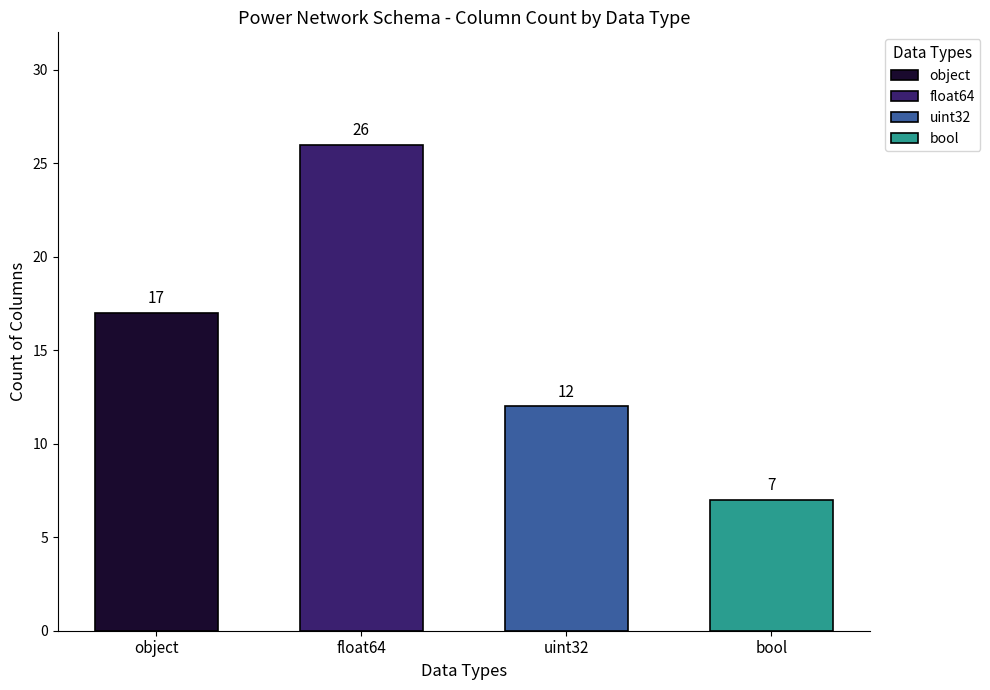

What is the change in value from object to uint32?

-5